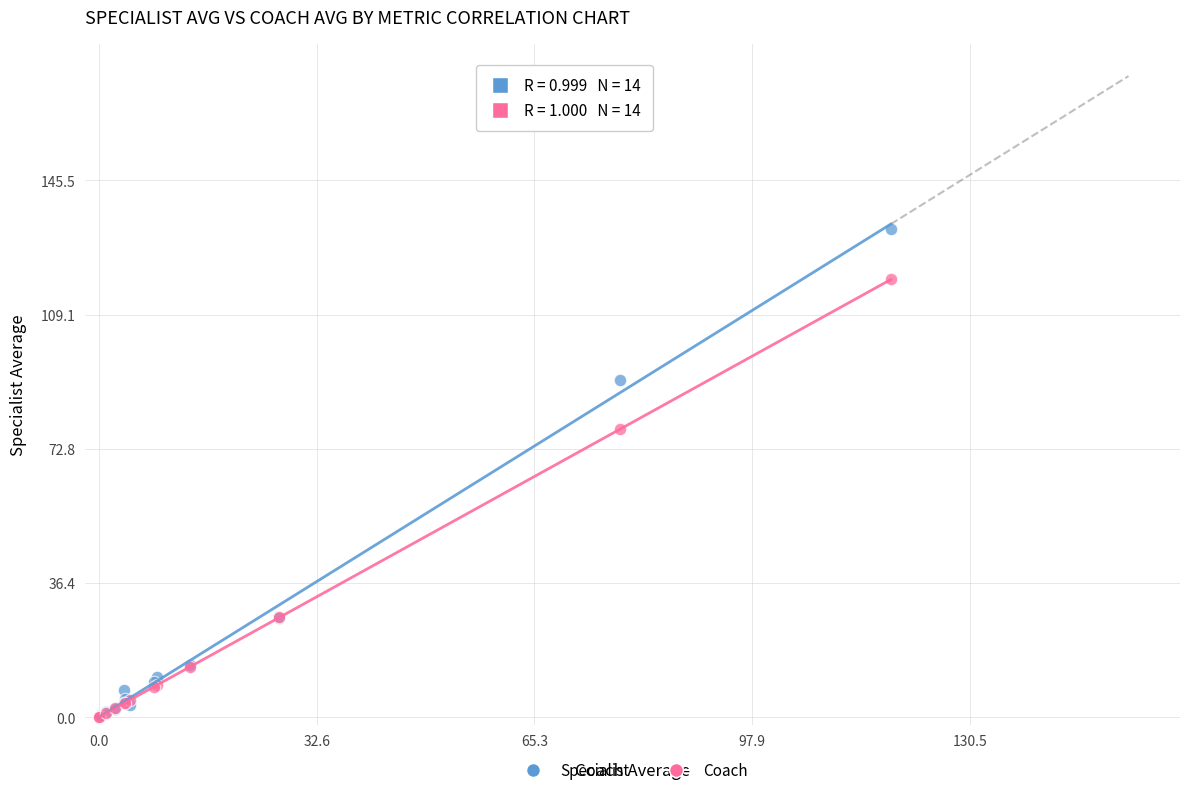

In the Coach series, what Y value is closest to 59?

78.0